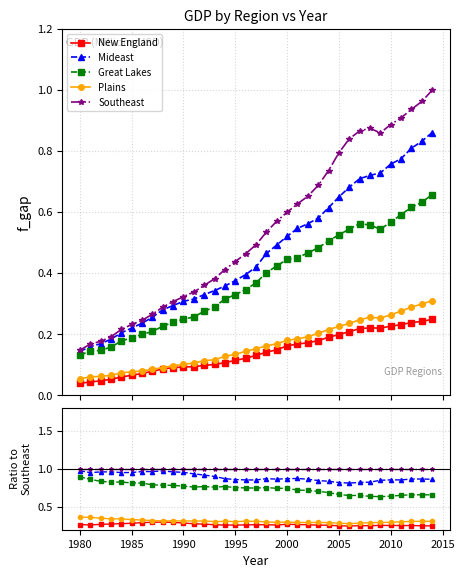

True or false: Great Lakes and Southeast cross at least once.

False